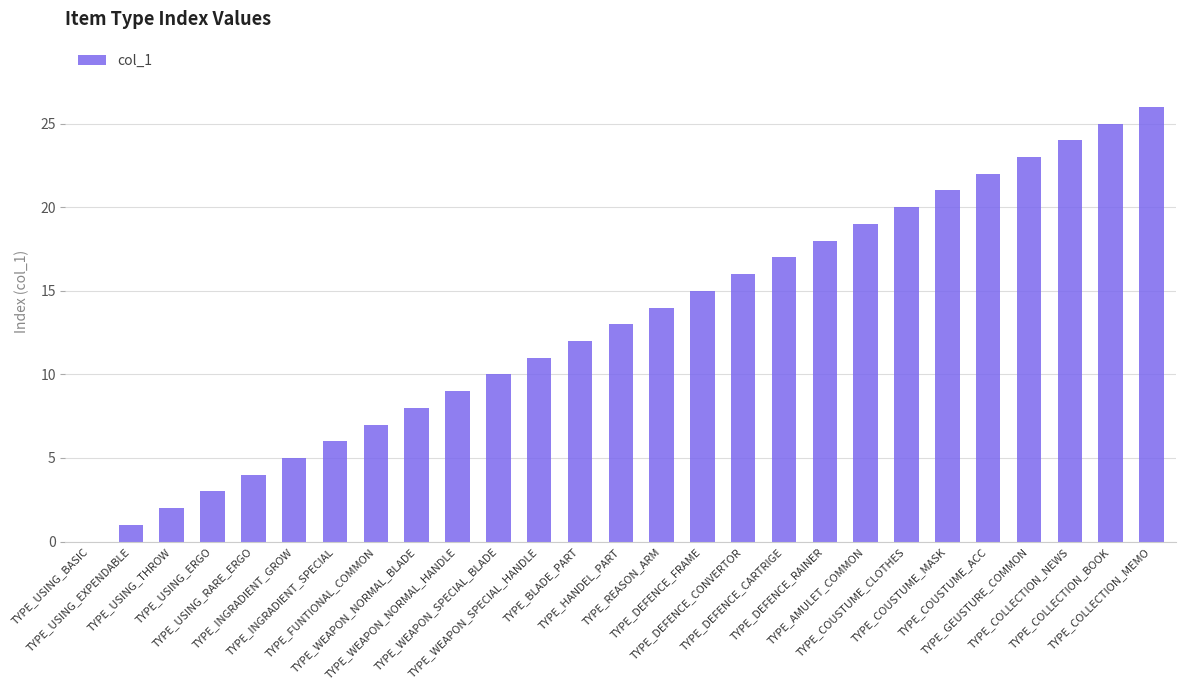

What is the maximum value shown in the chart?

26